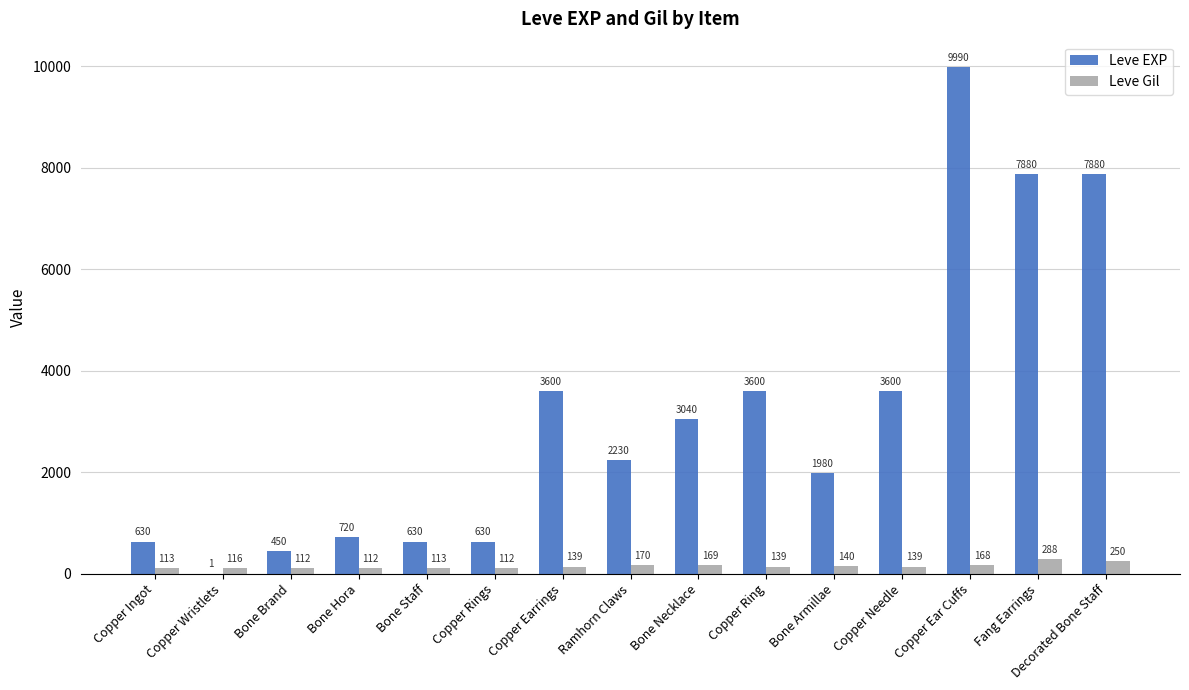

The Leve EXP series shows 3040 at Bone Necklace. True or false?

True